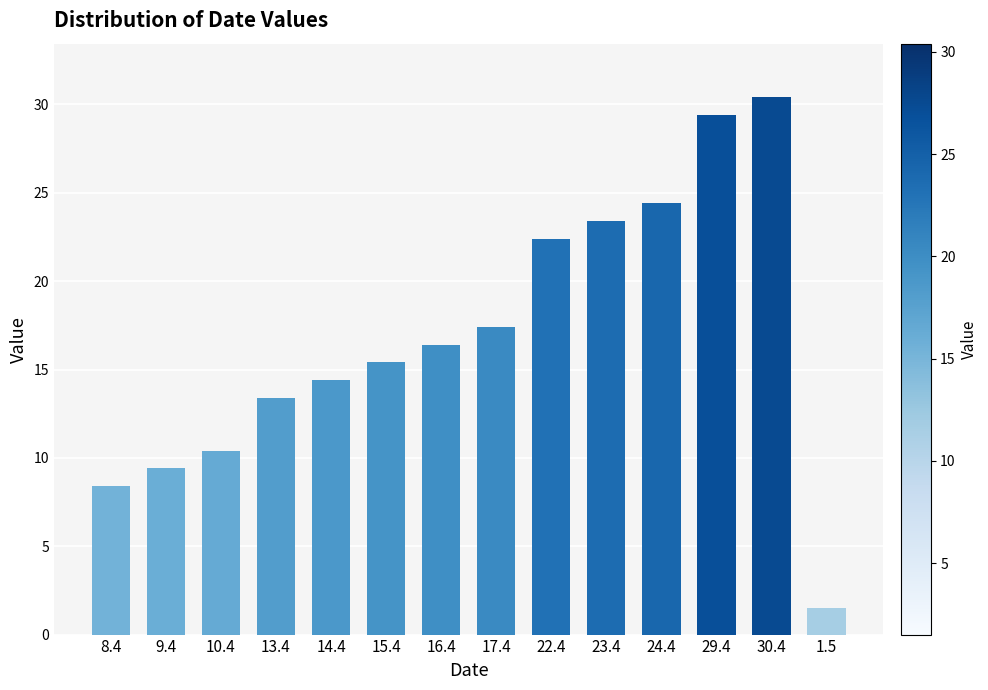

Are the bars horizontal?

No